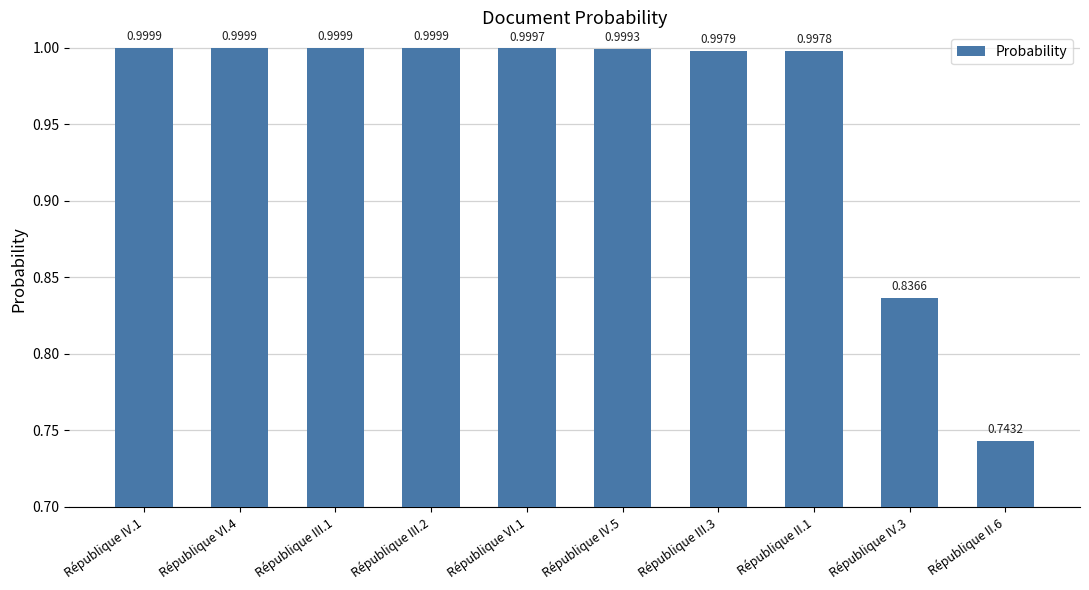

What is the sum of all values?

9.6